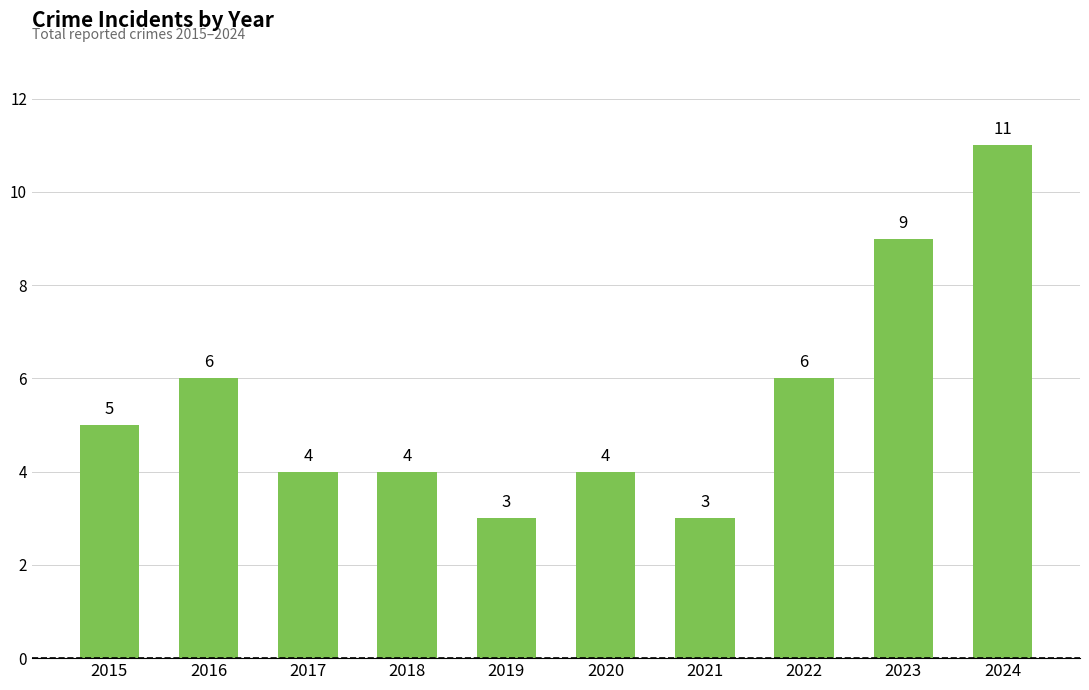

Approximately how many times larger is the value at 2024 compared to 2015?

2.2